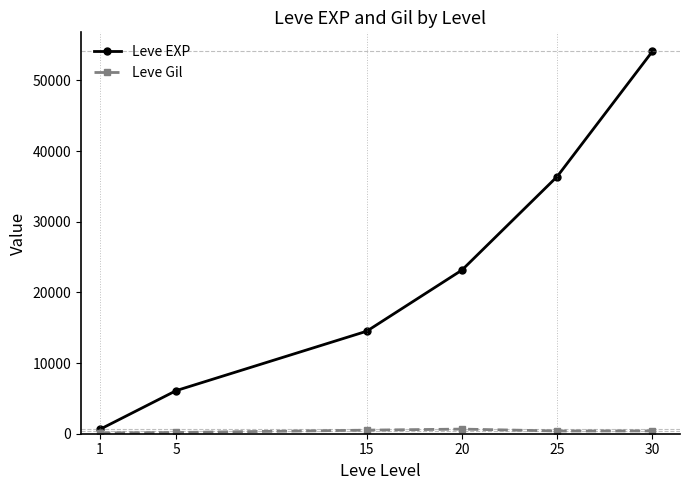

List the series in order of their overall mean, highest first.

Leve EXP, Leve Gil